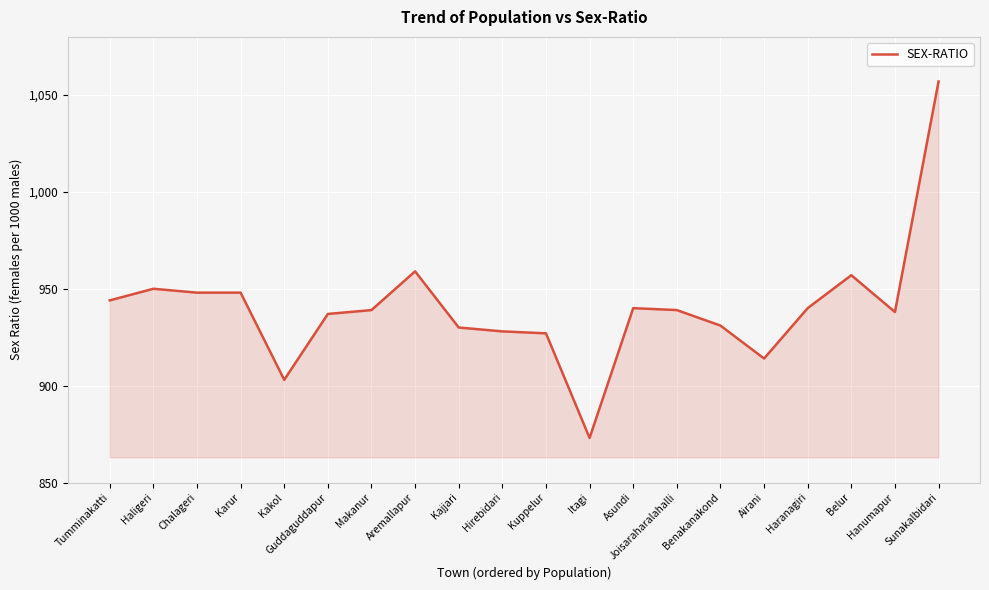

Reading left to right, what are all the values shown in this chart?

Tumminakatti=944	Haligeri=950	Chalageri=948	Karur=948	Kakol=903	Guddaguddapur=937	Makanur=939	Aremallapur=959	Kajjari=930	Hirebidari=928	Kuppelur=927	Itagi=873	Asundi=940	Joisaraharalahalli=939	Benakanakond=931	Airani=914	Haranagiri=940	Belur=957	Hanumapur=938	Sunakalbidari=1057